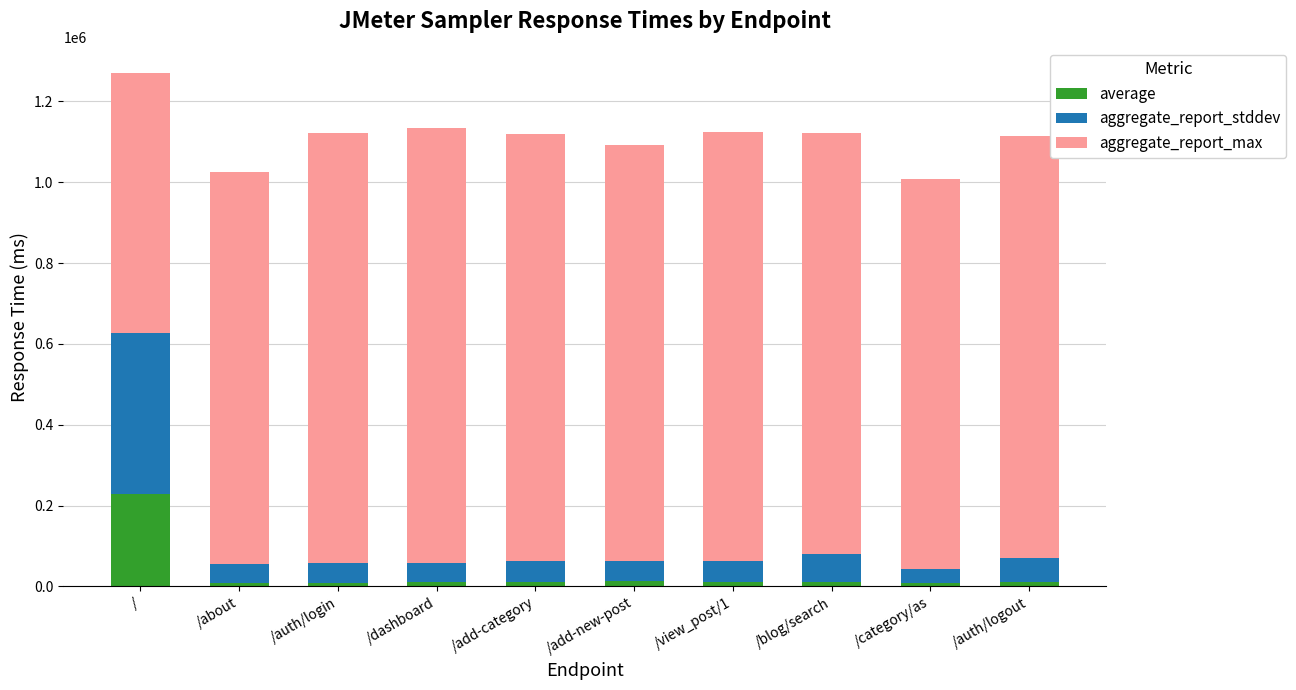

At which category is the sum across all series the highest?

/